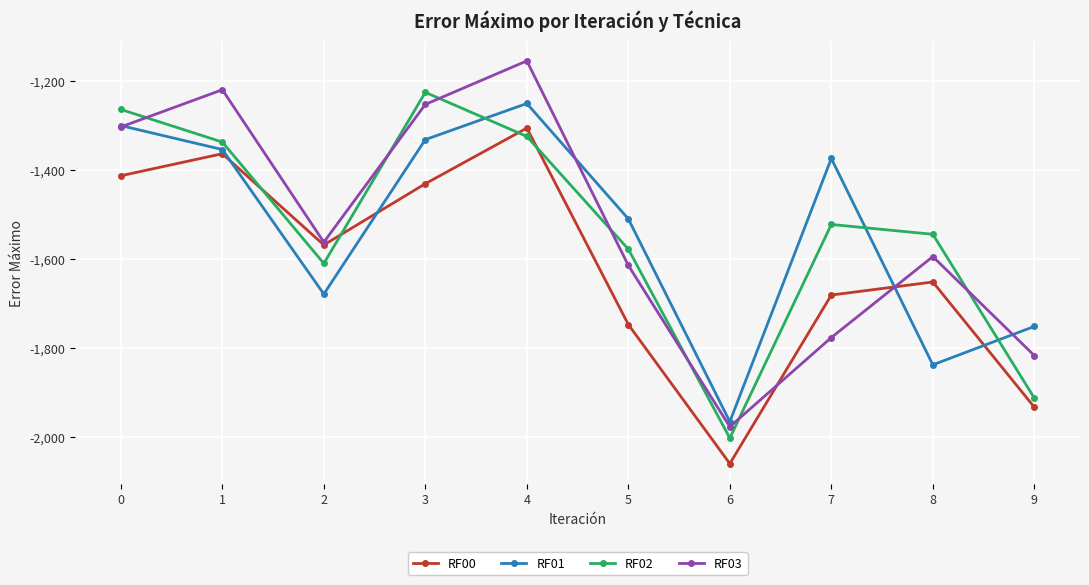

At which label is RF00 closest to -1683?

7